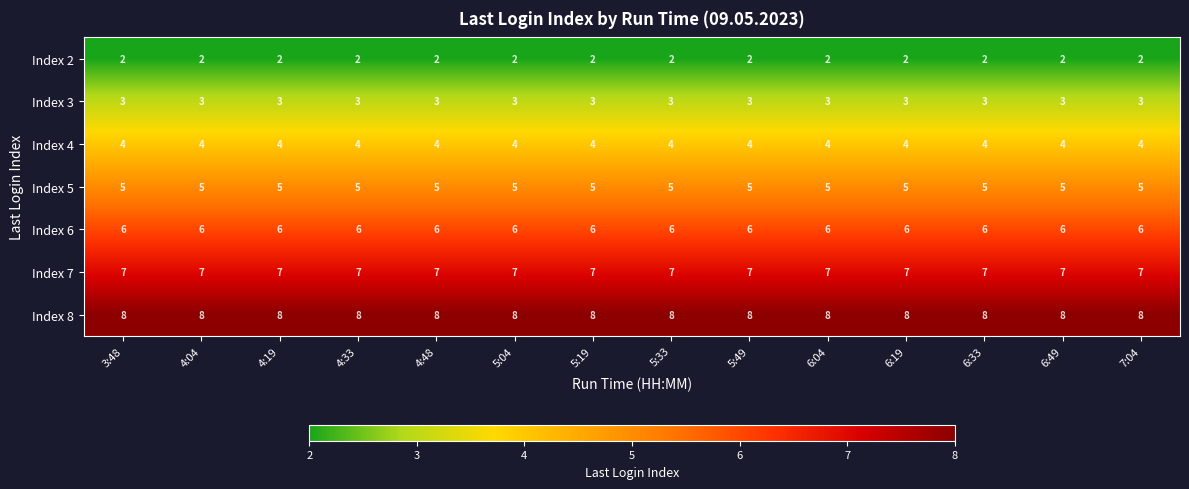

What is the approximate value of Index 6 at 5:49?

6